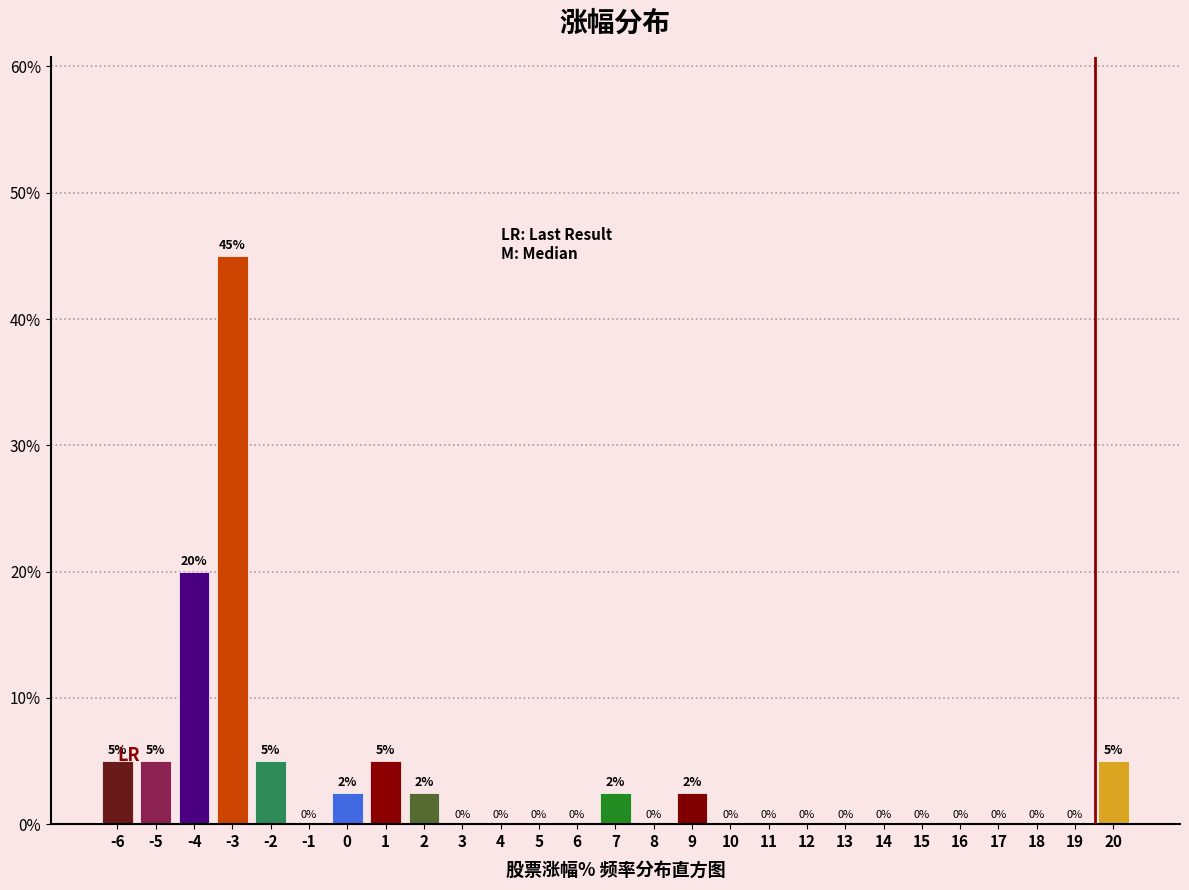

Is it true that the value at 10 is 0.0?

True